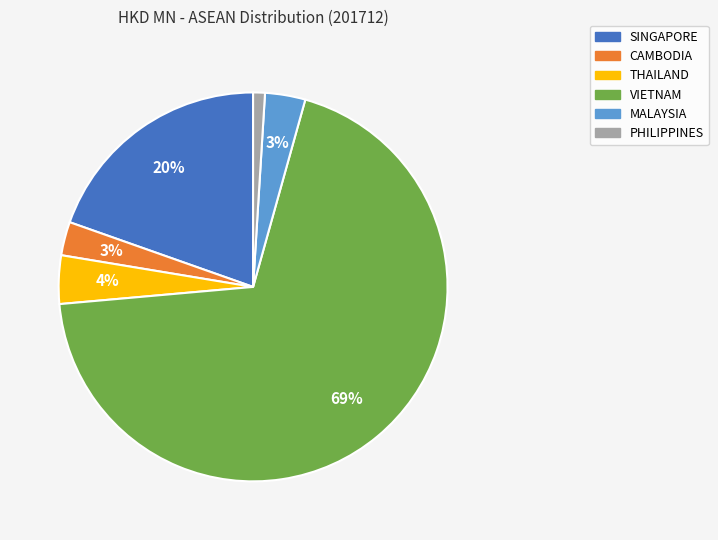

Which category accounts for the majority?

VIETNAM